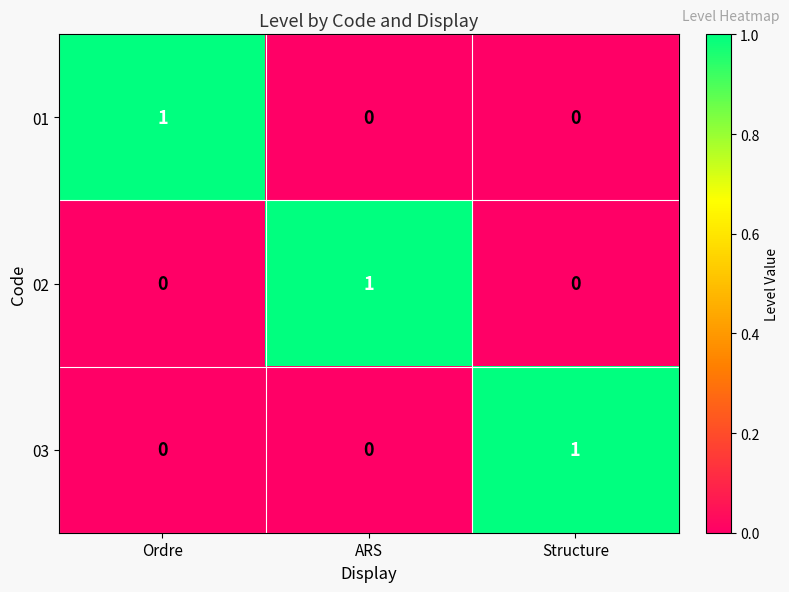

True or false: 01 has a value of 1 at Structure.

False